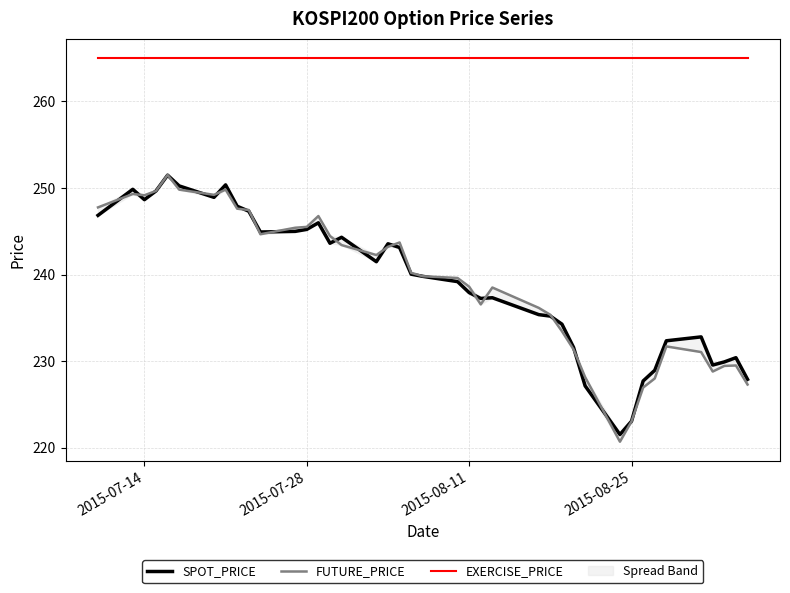

True or false: FUTURE_PRICE and EXERCISE_PRICE intersect in this chart.

False